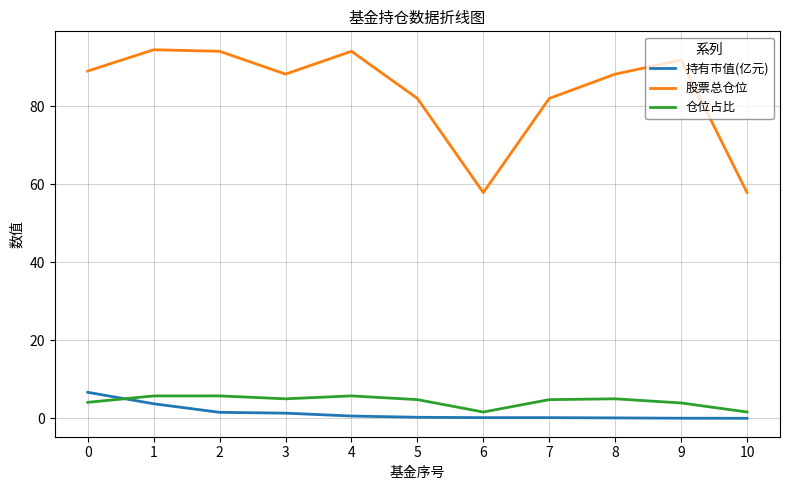

What is the maximum value shown in the chart?

94.4